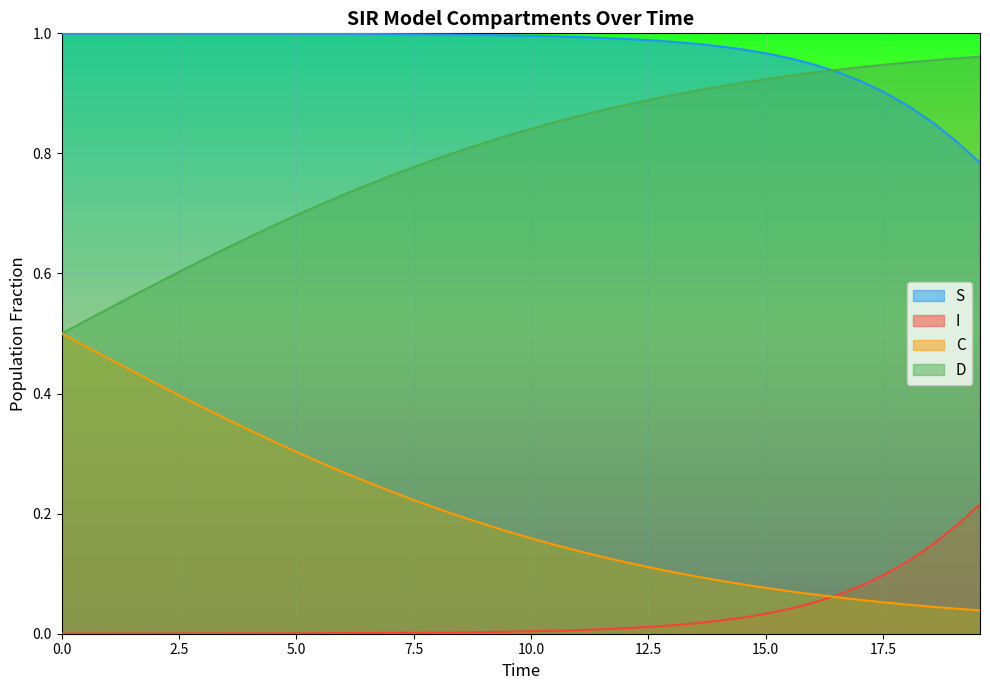

What are all the series names shown in the legend?

S, I, C, D